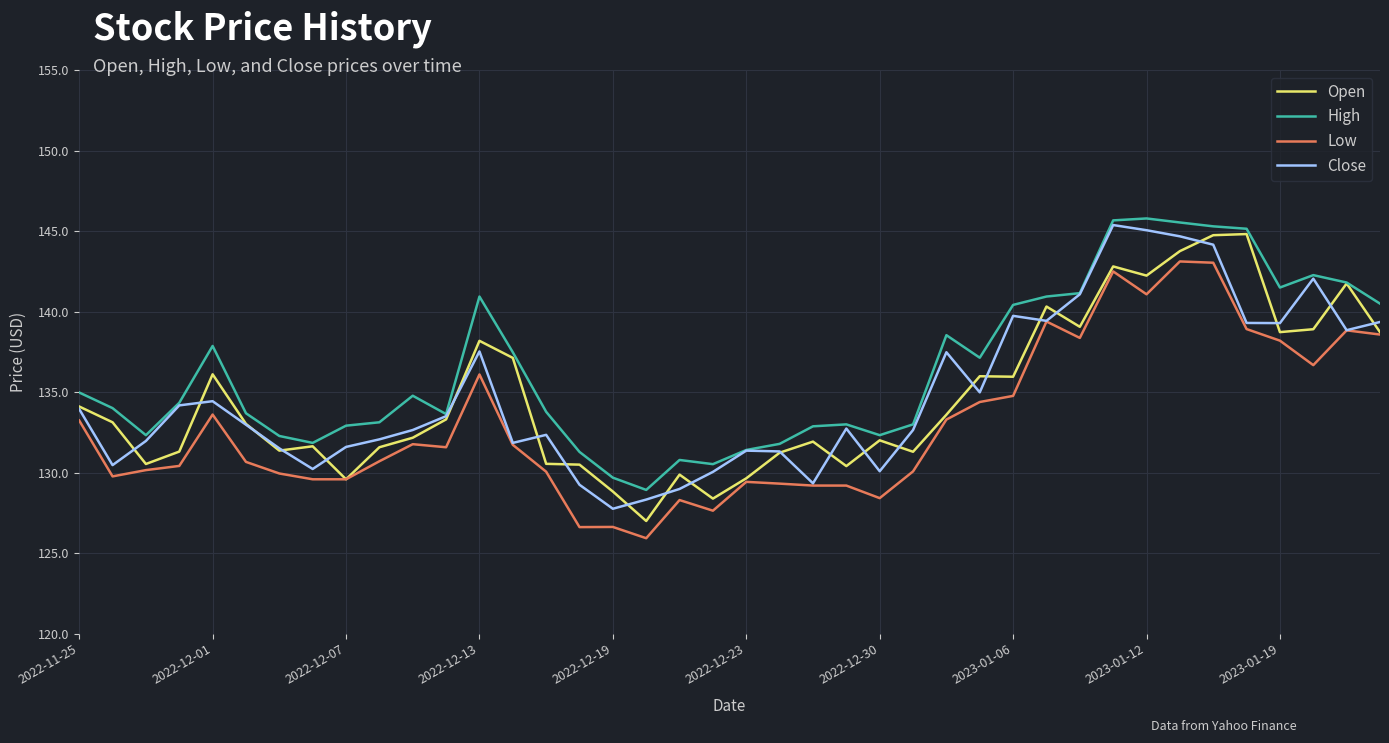

What is the greatest value displayed?

145.8